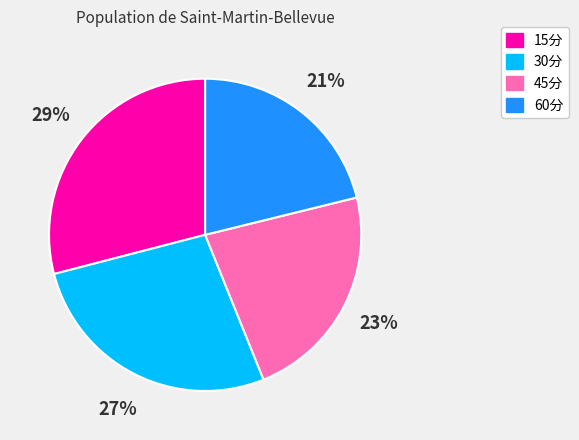

The 15分 slice represents 29% of the pie. True or false?

True